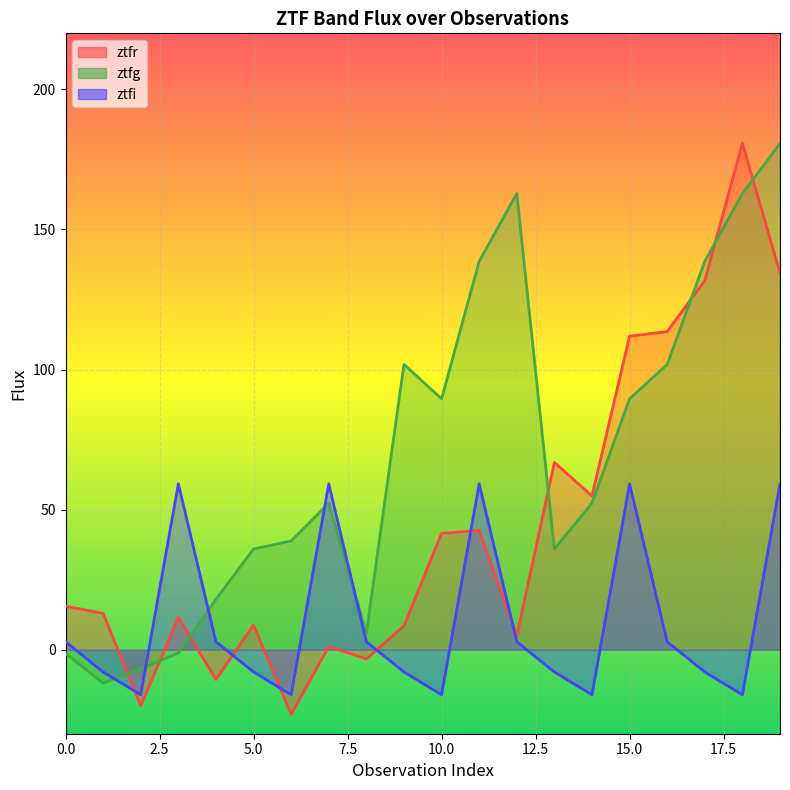

What is the minimum value for ztfg?

-12.0